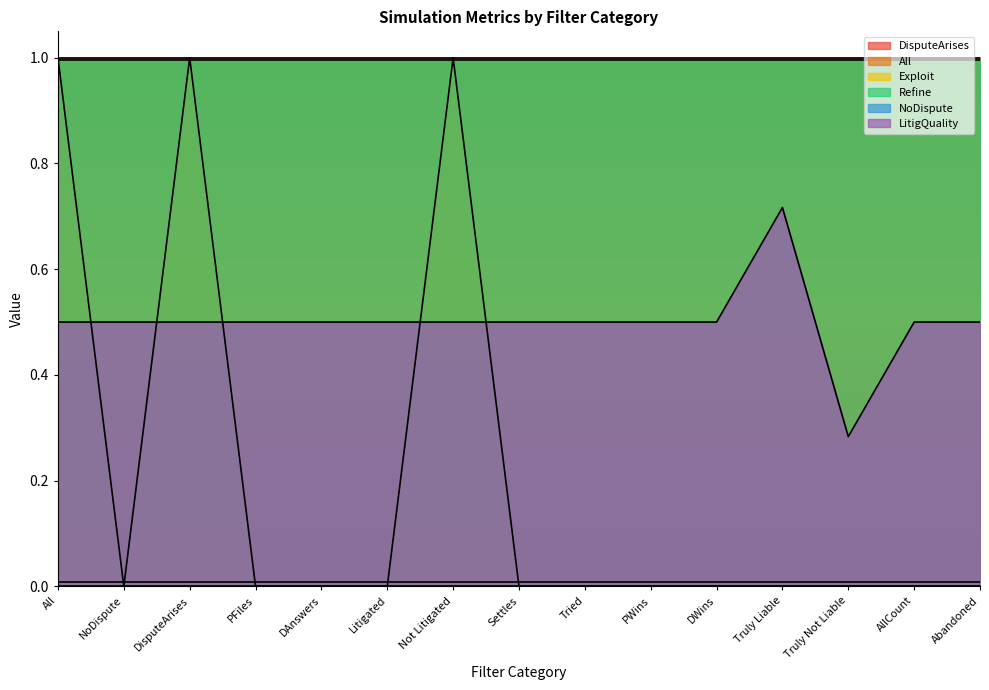

What is the spread (max minus min) of values at DAnswers?

1.0